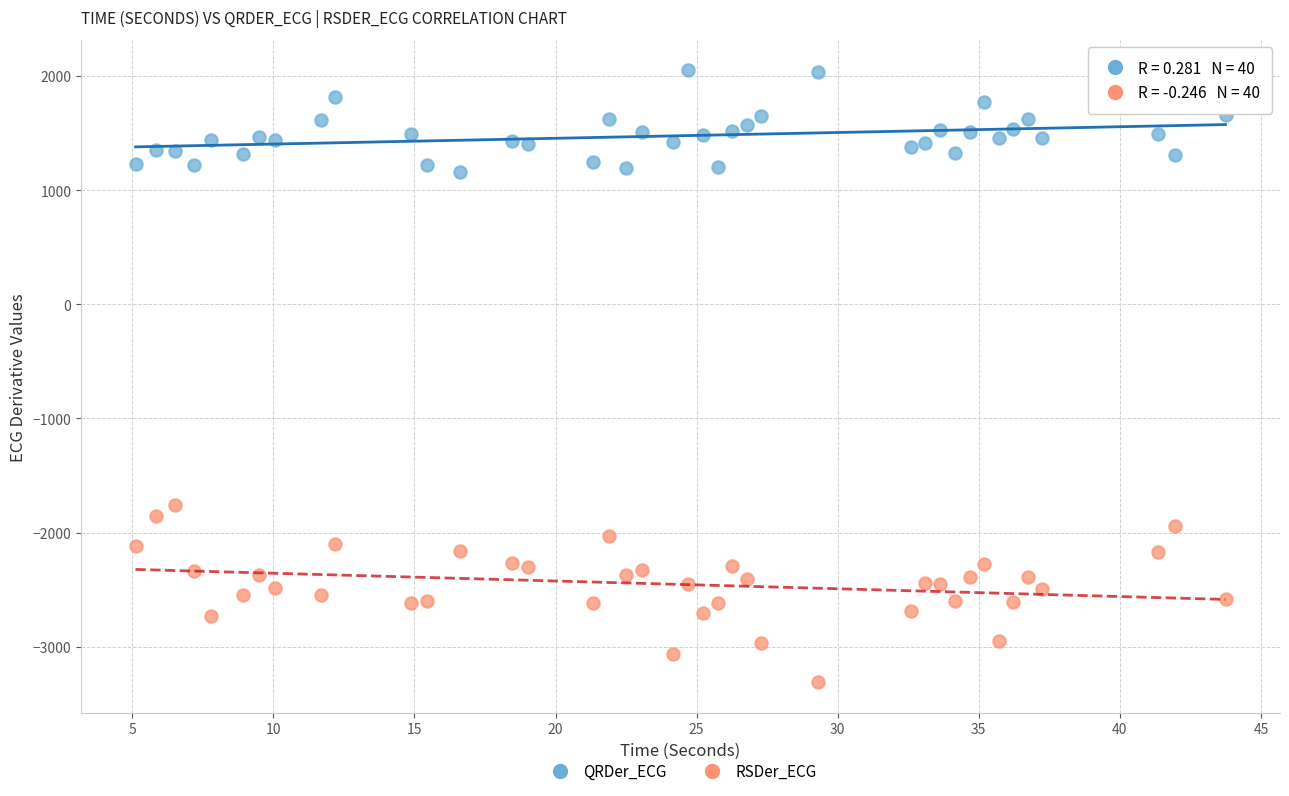

Which series reaches the minimum Y coordinate?

RSDer_ECG